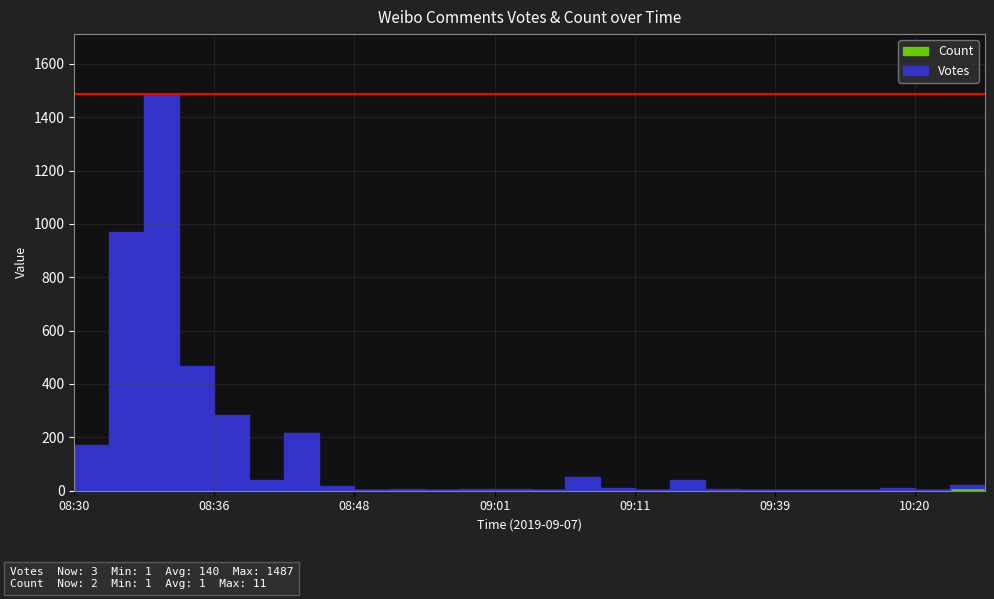

How many data points in Votes are less than 7?

13